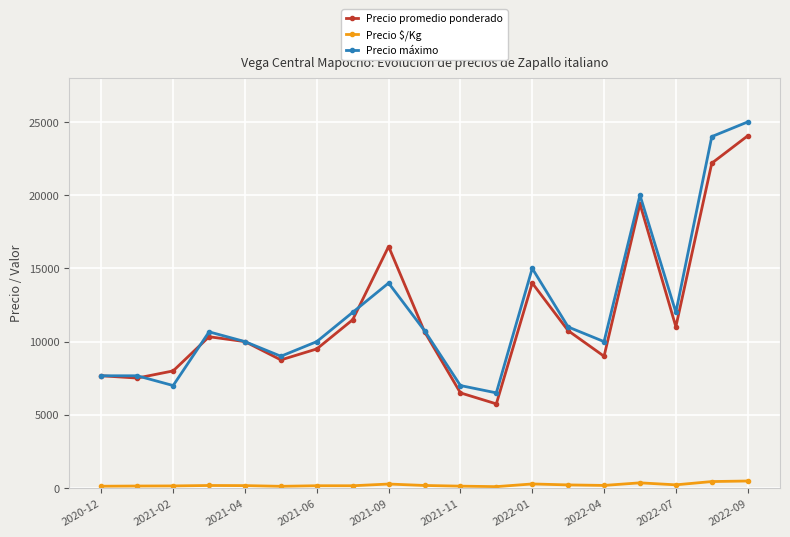

True or false: Precio máximo and Precio $/Kg cross at least once.

False